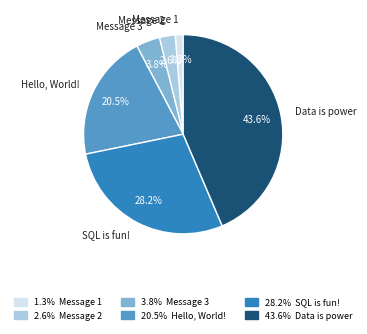

Is there any slice that represents more than half of the pie?

No